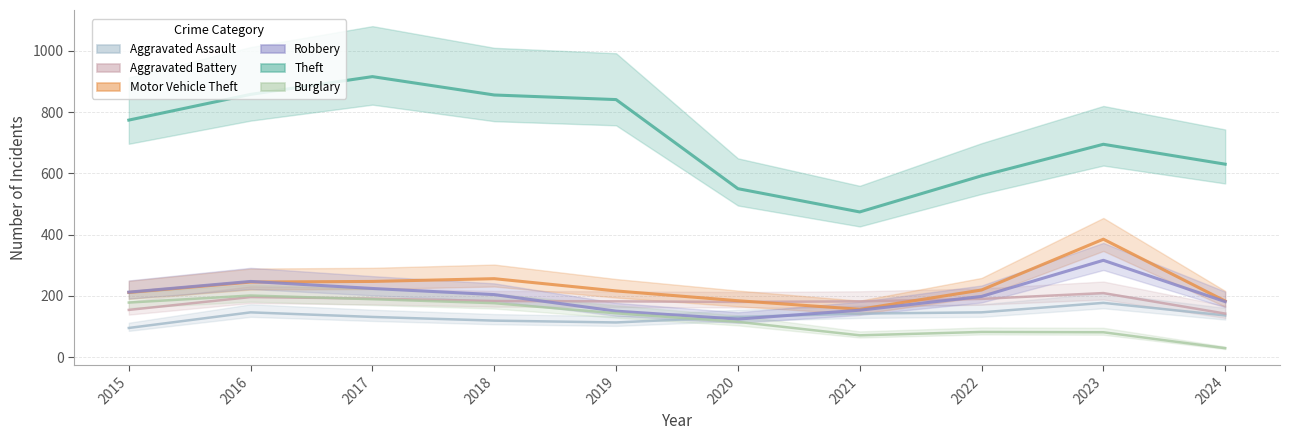

What is the difference between the Aggravated Assault values at 2015 and 2016?

51